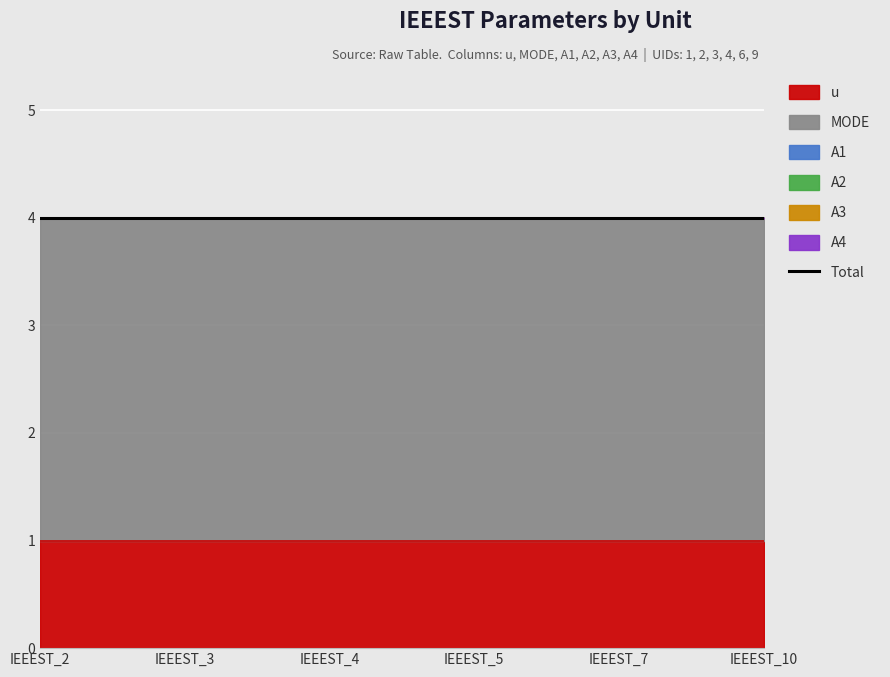

True or false: A3 and A1 cross at least once.

False